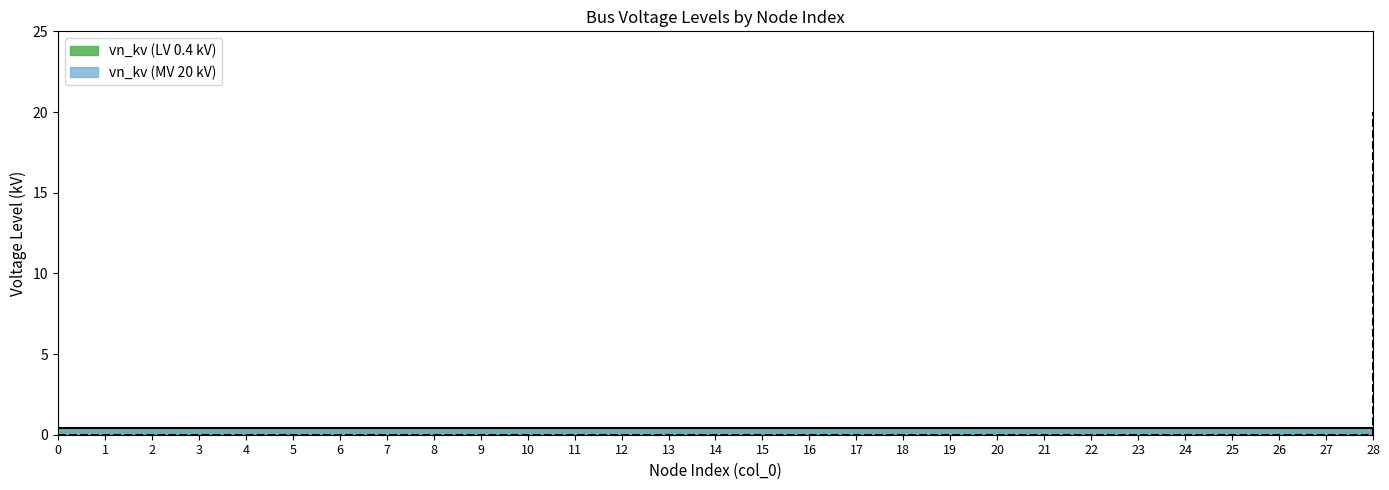

How many values exceed 0?

1